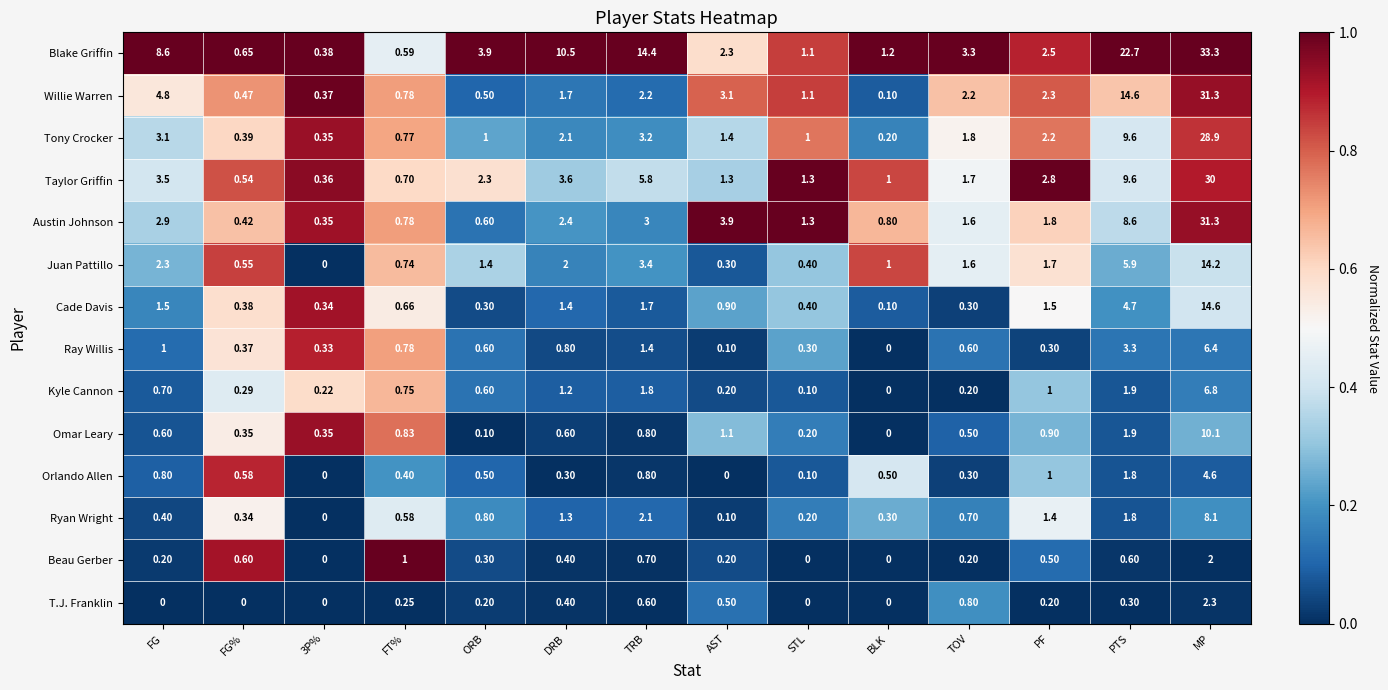

Rank the series at FG from lowest to highest value.

T.J. Franklin, Beau Gerber, Ryan Wright, Omar Leary, Kyle Cannon, Orlando Allen, Ray Willis, Cade Davis, Juan Pattillo, Austin Johnson, Tony Crocker, Taylor Griffin, Willie Warren, Blake Griffin